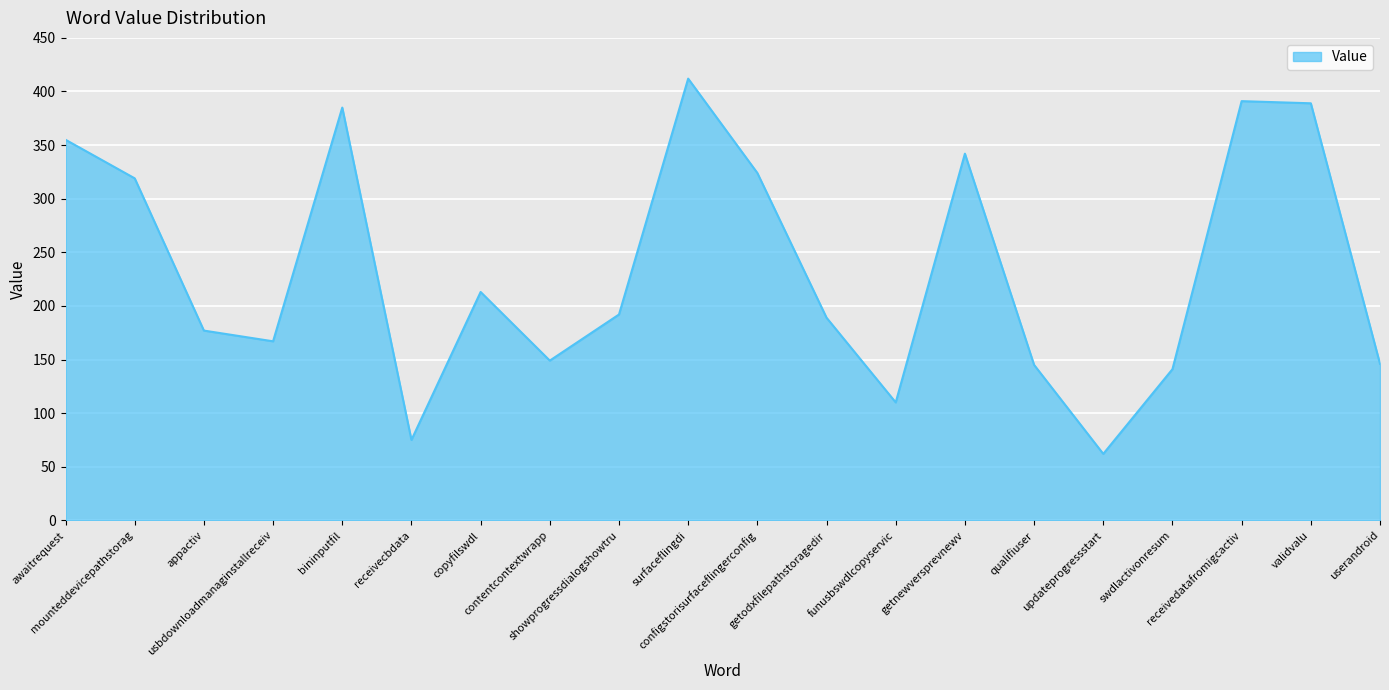

What is the maximum value shown in the chart?

412